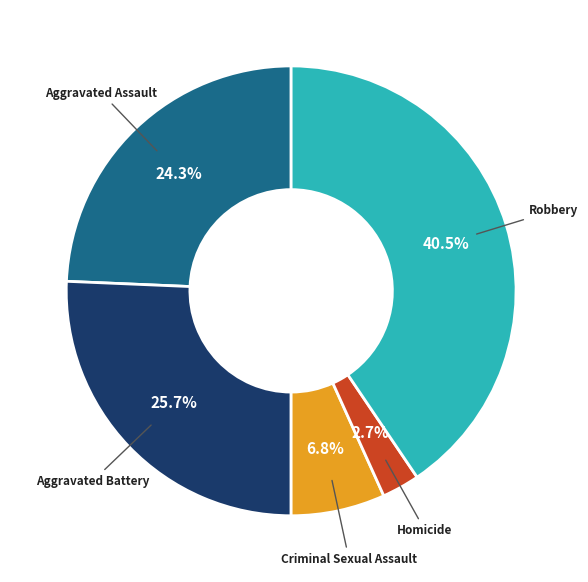

Does Aggravated Battery account for over 50% of the chart?

No